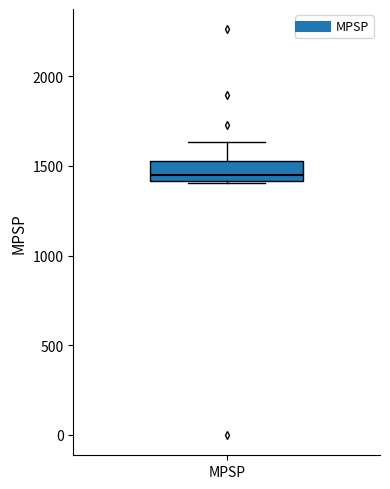

Transcribe this box plot: give where the median line is, the range the box spans, and where the two whiskers end, as read against the y-axis. The values are not printed on the chart, so give them approximately, as read against the axis.

median 1450, box 1400 to 1550, whiskers 1400 to 1650